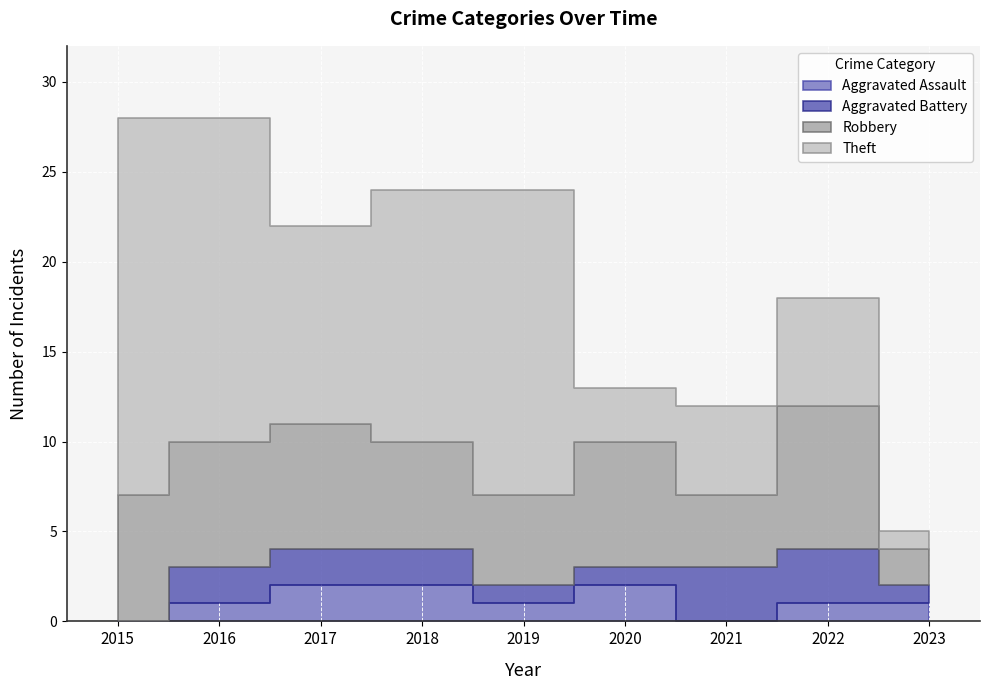

Reading left to right, list all the values displayed in this chart.

Aggravated Assault: 0	1	2	2	1	2	0	1	1
Aggravated Battery: 0	2	2	2	1	1	3	3	1
Robbery: 7	7	7	6	5	7	4	8	2
Theft: 21	18	11	14	17	3	5	6	1